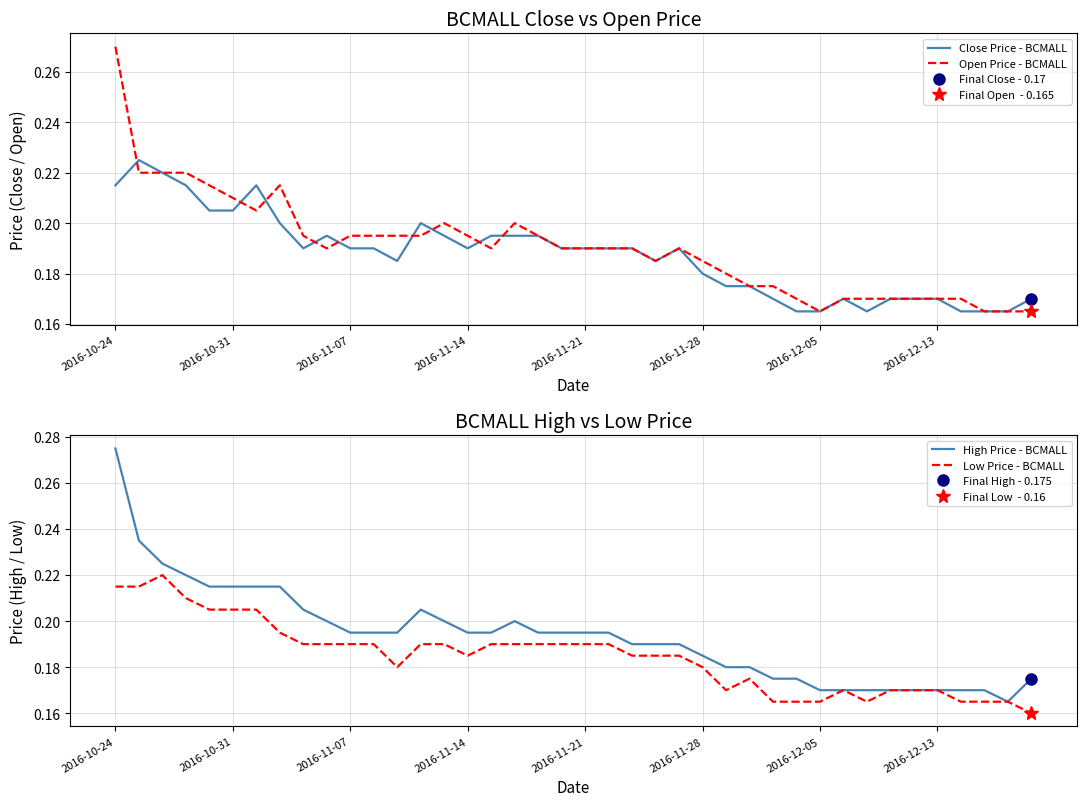

True or false: High Price - BCMALL and Close Price - BCMALL cross at least once.

False